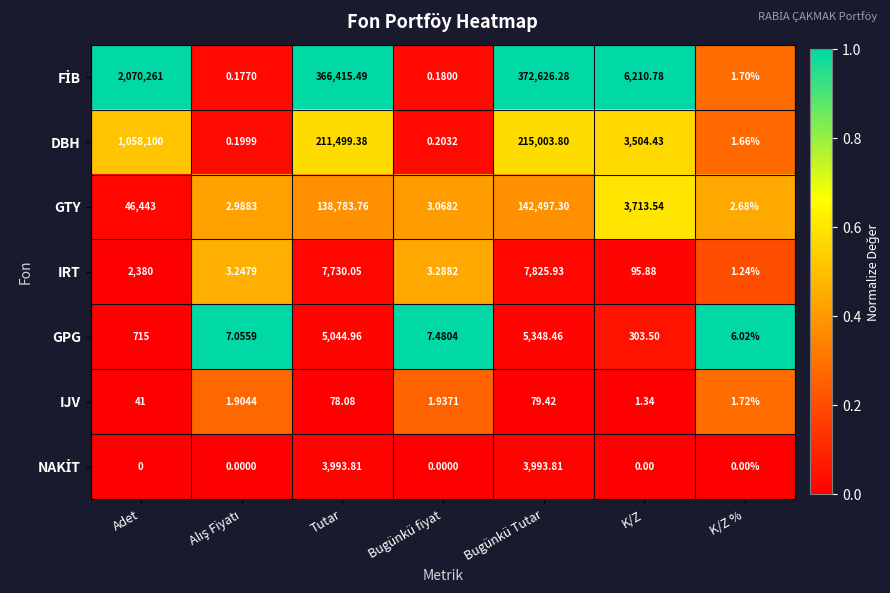

Which label corresponds to the largest value in the chart?

Adet